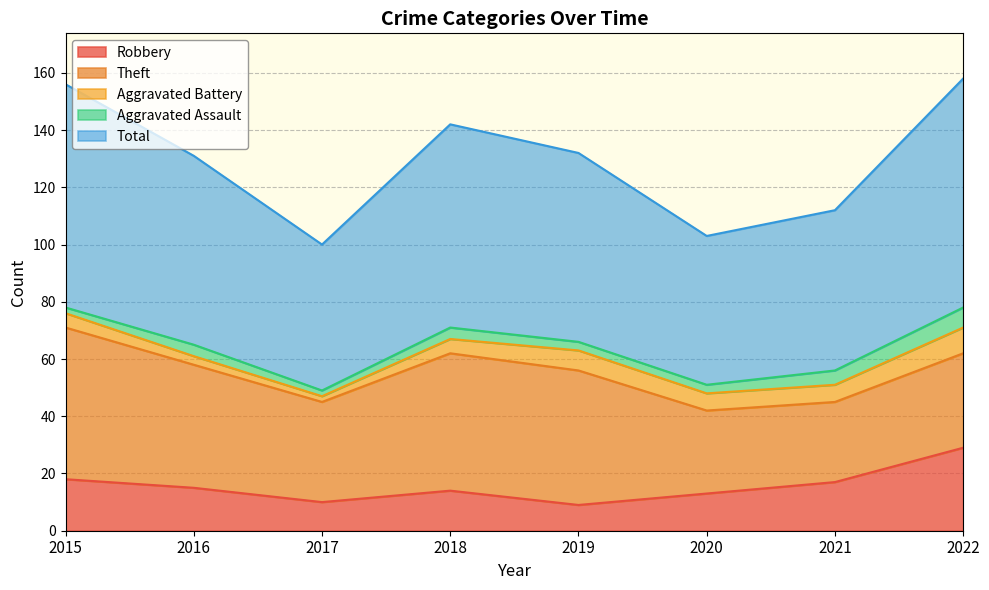

Between 2022 and 2019, which is larger?

2022